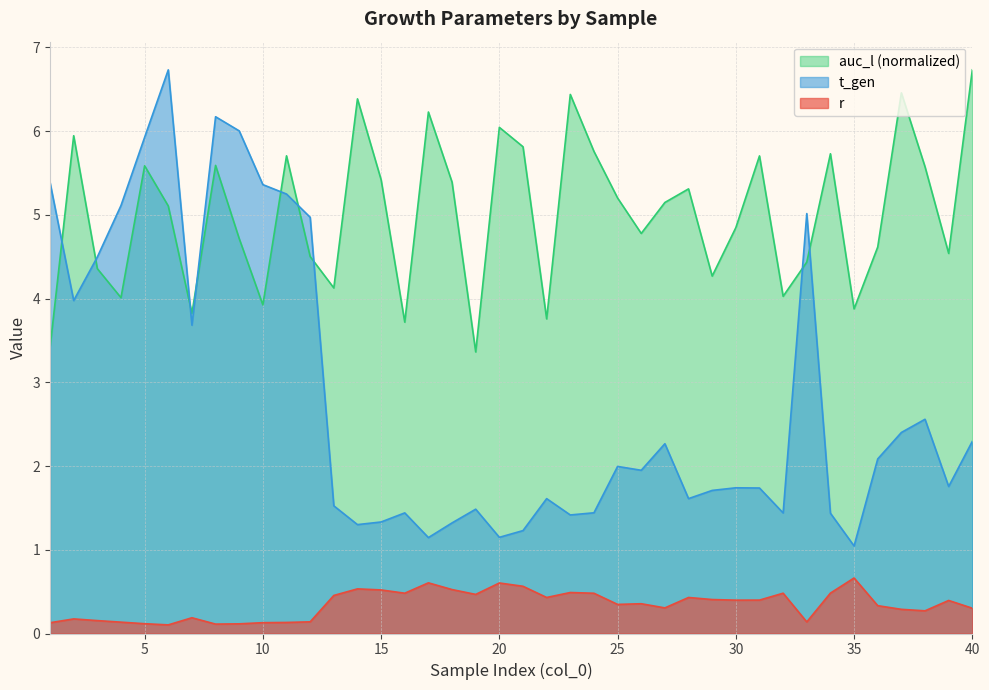

Is the value of t_gen at 33 greater than the value of auc_l at 37?

No